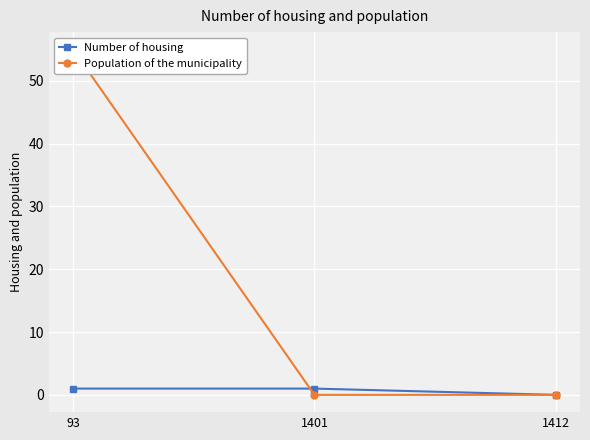

Which series has the widest spread of values?

Population of the municipality